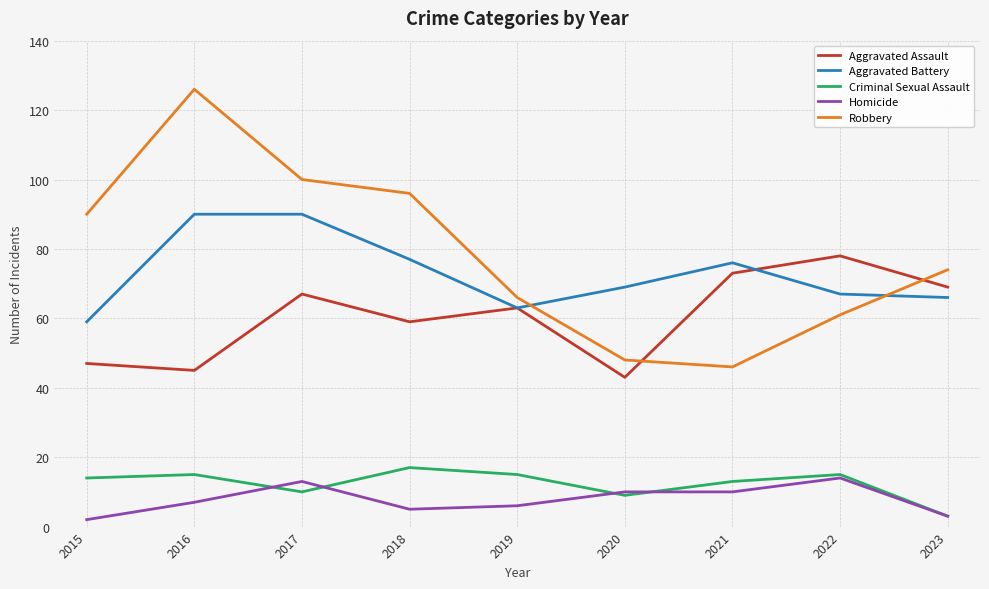

At how many categories does at least one series exceed 38?

9